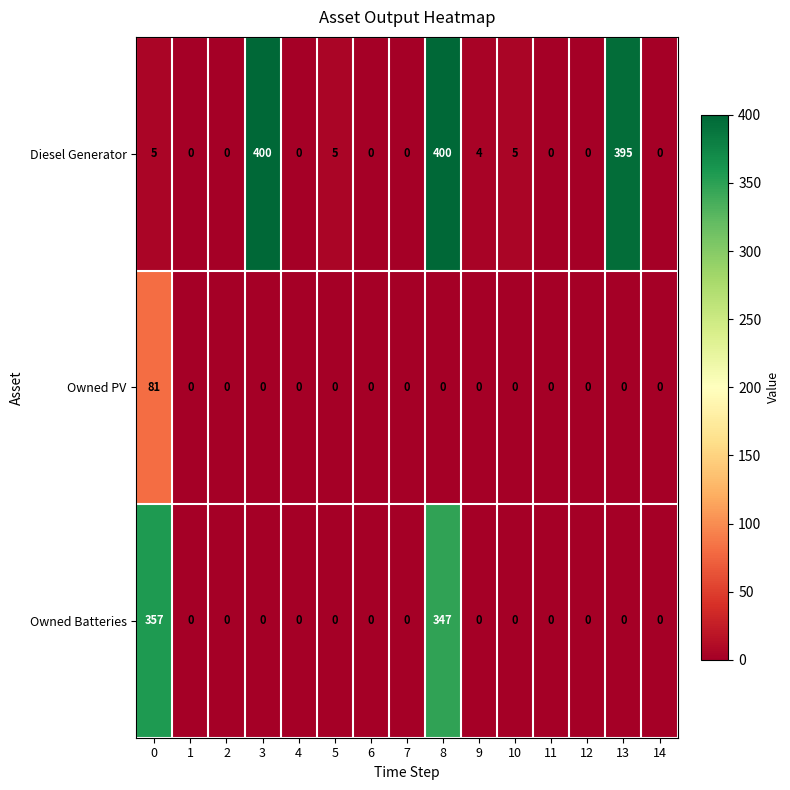

What is the difference between the second highest and second lowest values in the Owned Batteries series?

347